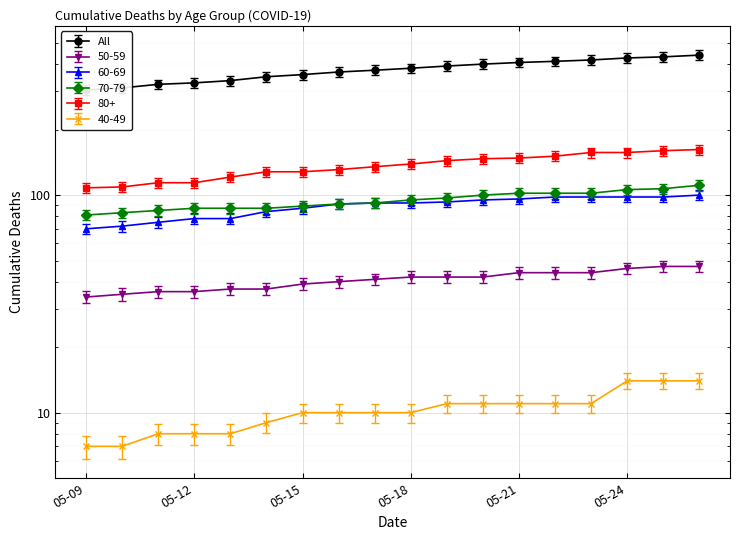

Rank the categories by 70-79 value from lowest to highest.

2020-05-09, 2020-05-10, 2020-05-11, 2020-05-12, 2020-05-13, 2020-05-14, 2020-05-15, 2020-05-16, 2020-05-17, 2020-05-18, 2020-05-19, 2020-05-20, 2020-05-21, 2020-05-22, 2020-05-23, 2020-05-24, 2020-05-25, 2020-05-26